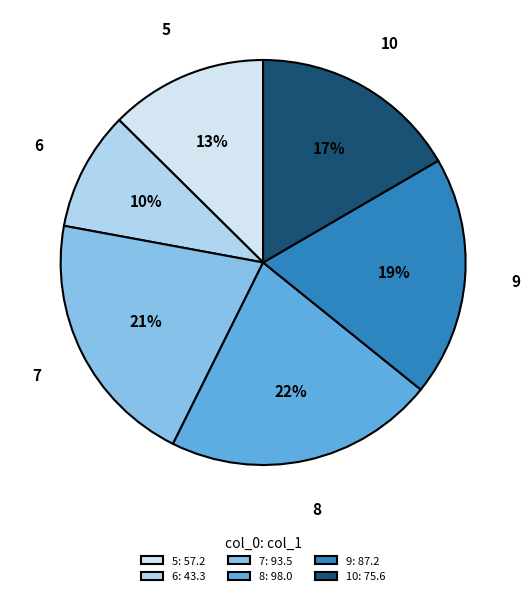

True or false: 10 accounts for 24% of the total.

False